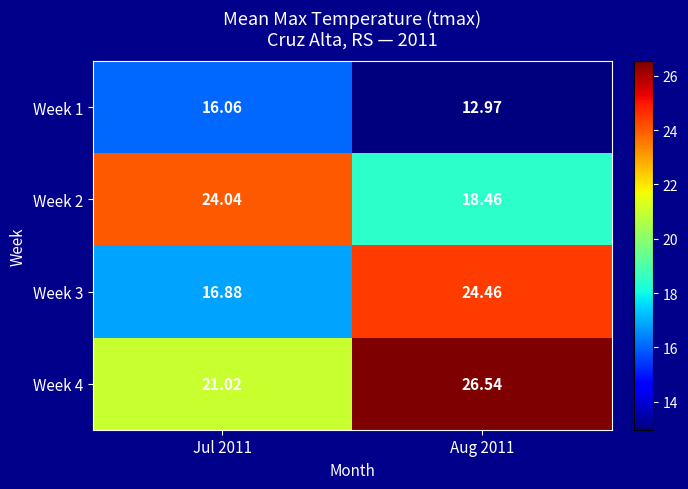

What is the total value across all series at Jul 2011?

78.0